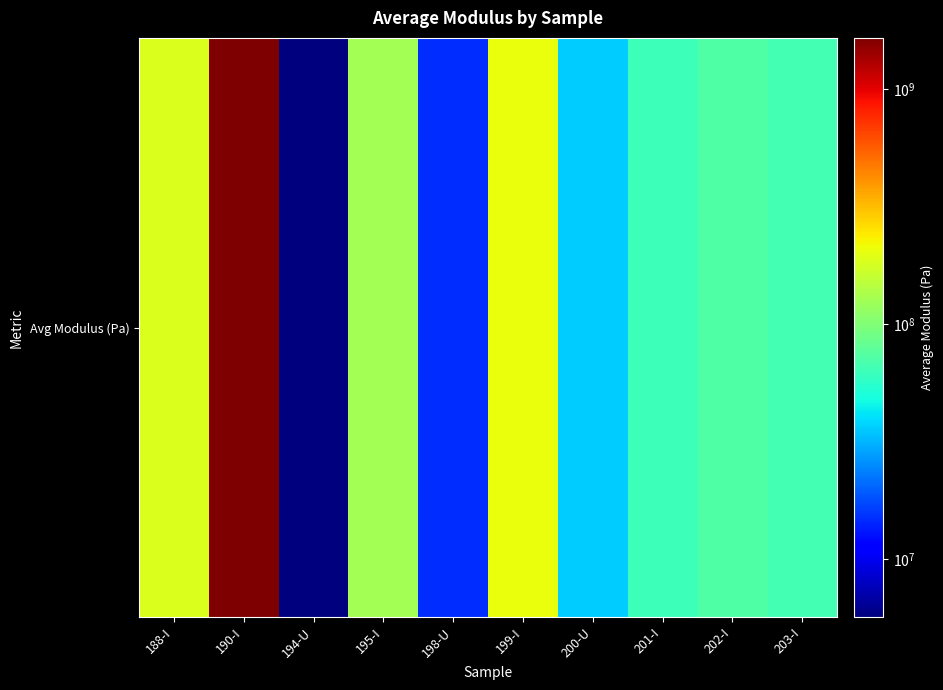

What is the ratio of the value at 200-U to the value at 199-I?

0.2